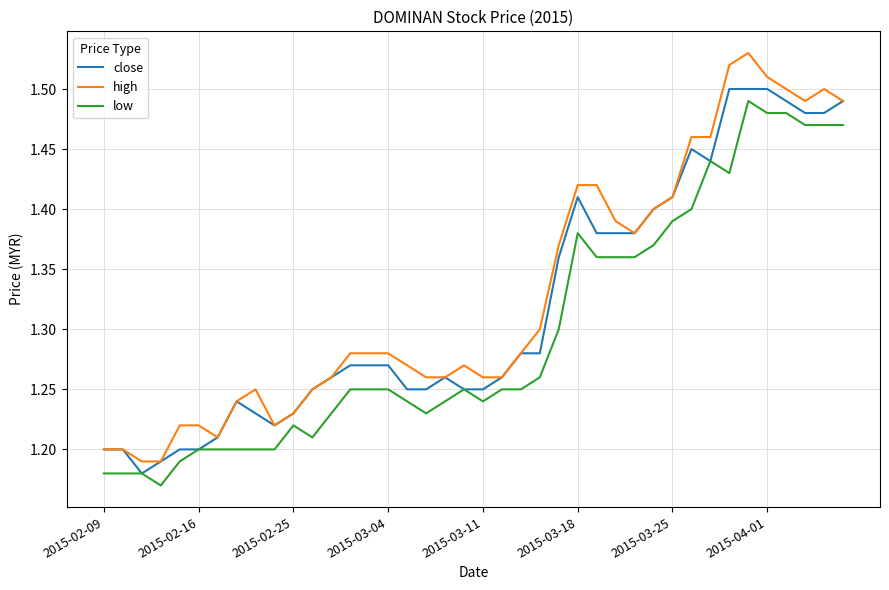

True or false: high and low cross at least once.

False